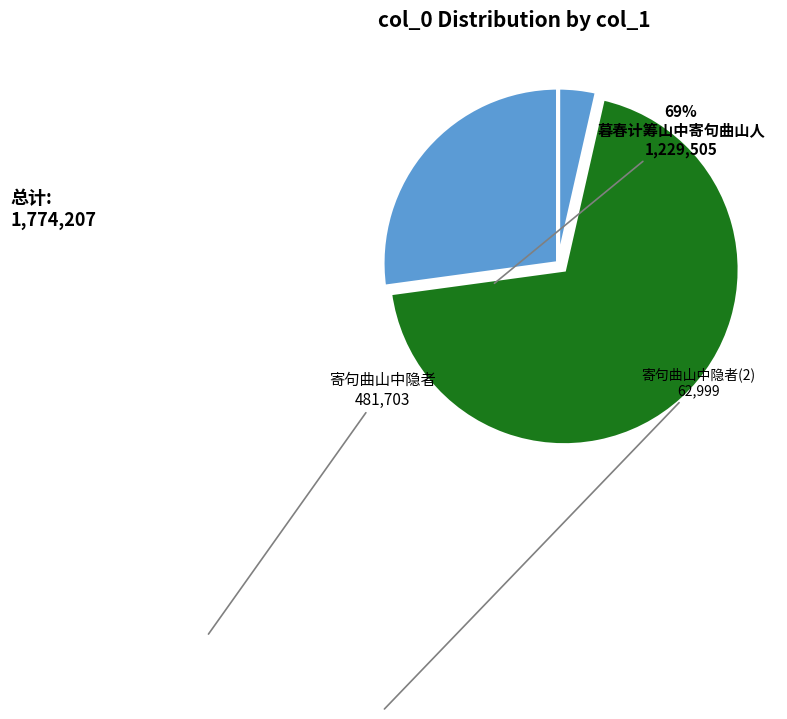

Is there a majority slice in this chart?

Yes